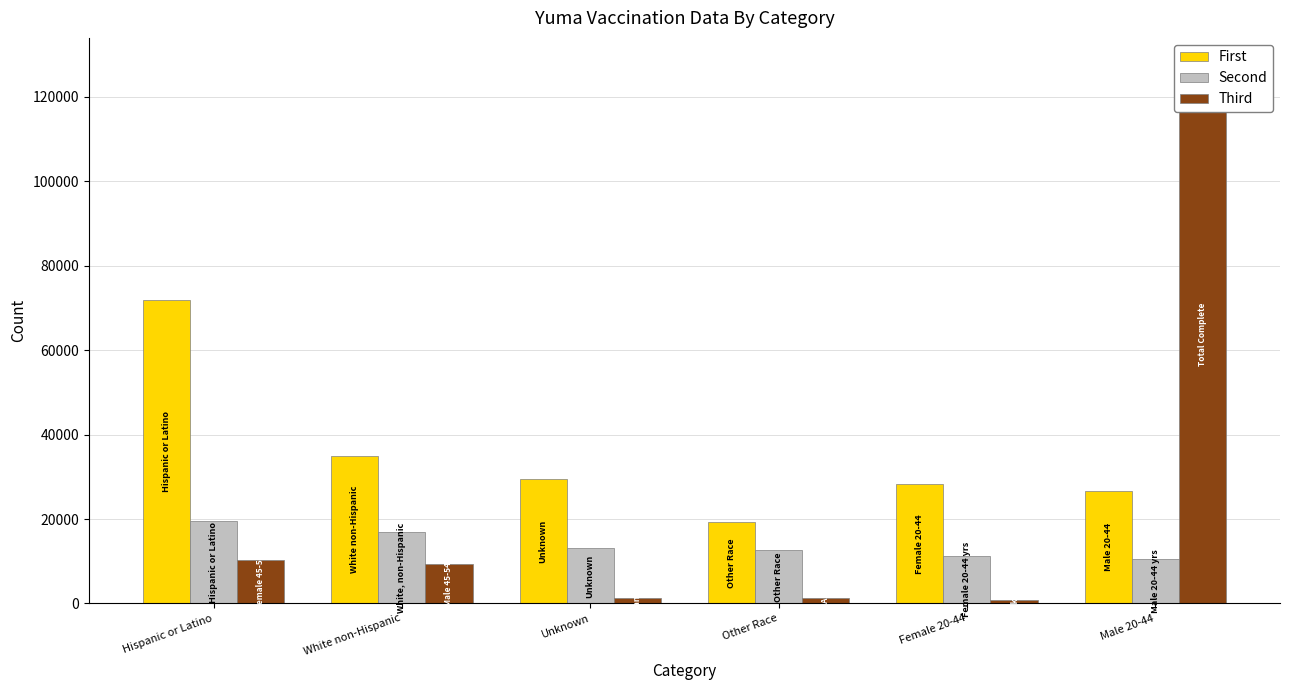

How many data points in First are less than 29559?

3